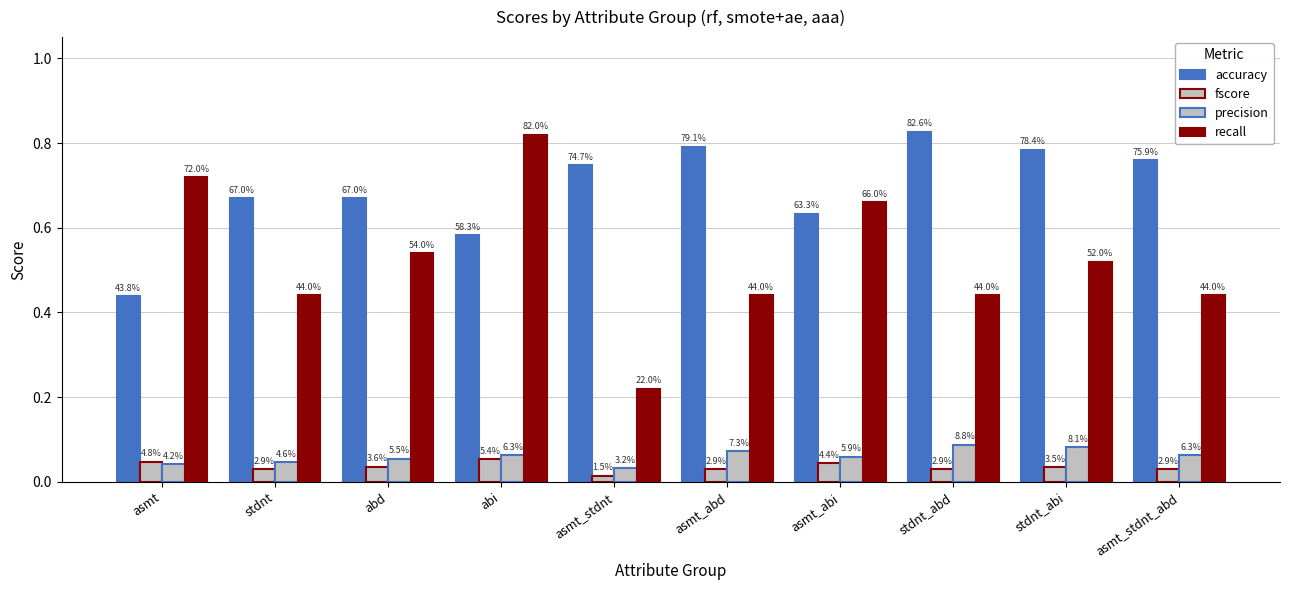

The value of accuracy at abd is 0.7. True or false?

True